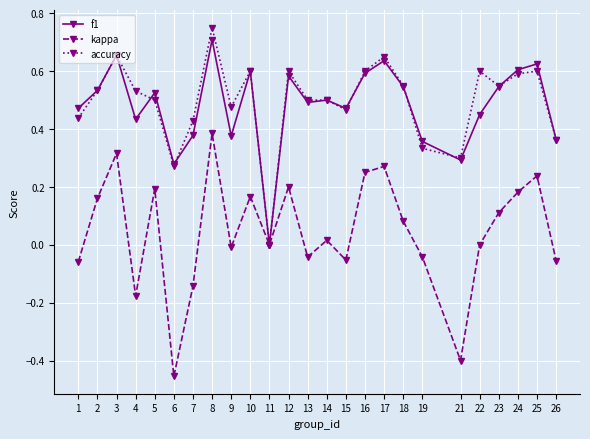

At which label does kappa first exceed 0?

2